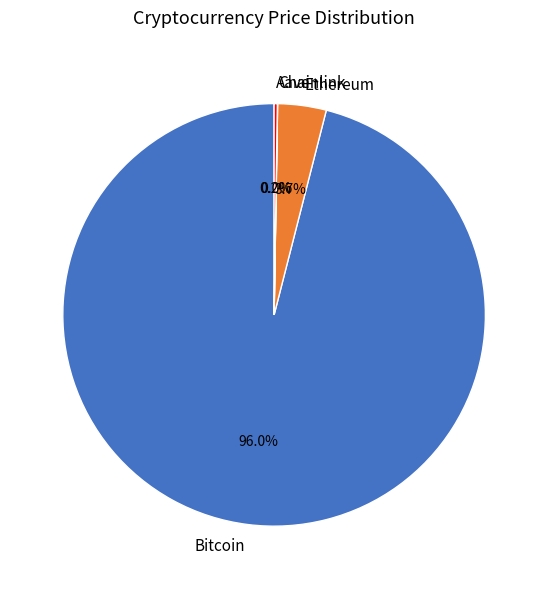

Is there a majority slice in this chart?

Yes